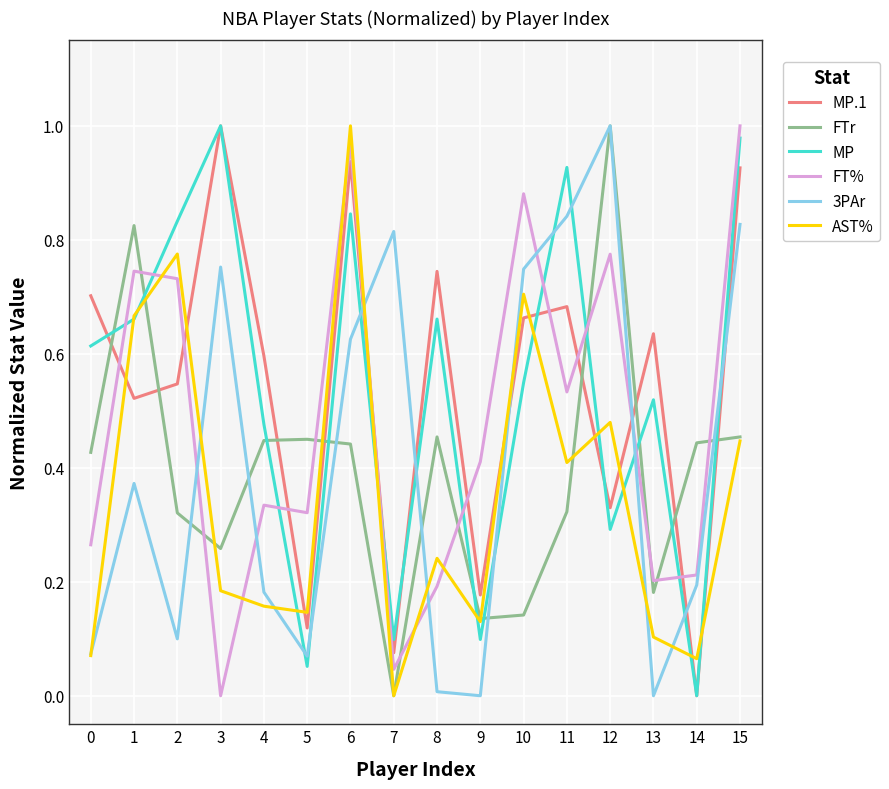

How many lines are shown in the chart?

6